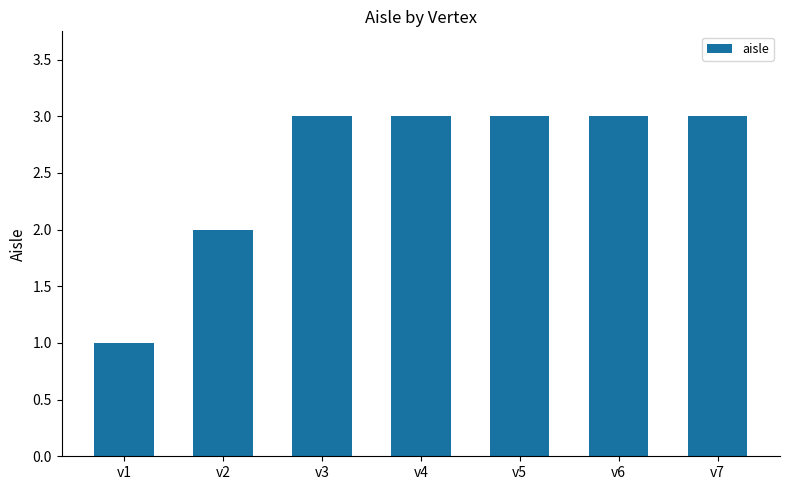

How many bars are there in total?

7